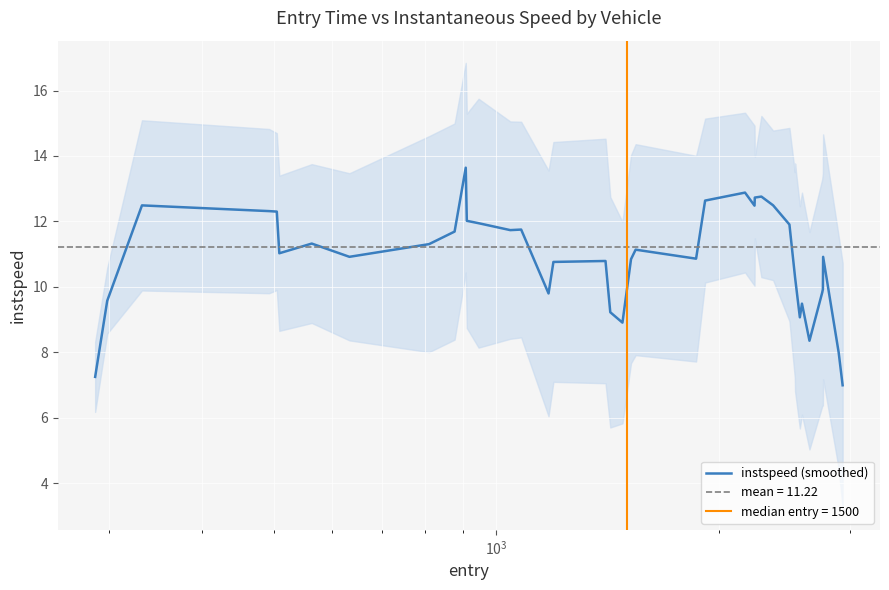

Reading left to right, extract all data points from this chart.

7.2	9.6	12.5	12.3	12.3	11.0	11.3	10.9	11.3	11.7	13.6	12.0	11.9	11.7	11.8	9.8	10.8	10.8	9.2	8.9	10.8	11.1	10.9	12.6	12.9	12.5	12.7	12.8	12.5	11.9	10.4	10.3	9.1	9.5	8.4	9.8	9.9	10.9	8.0	7.0